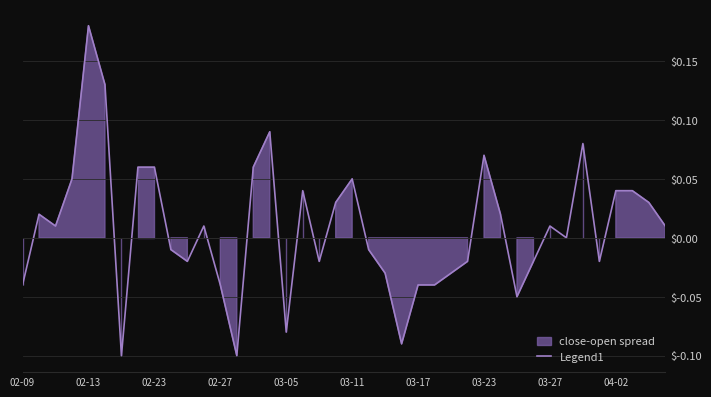

Count the number of categories in the chart.

40